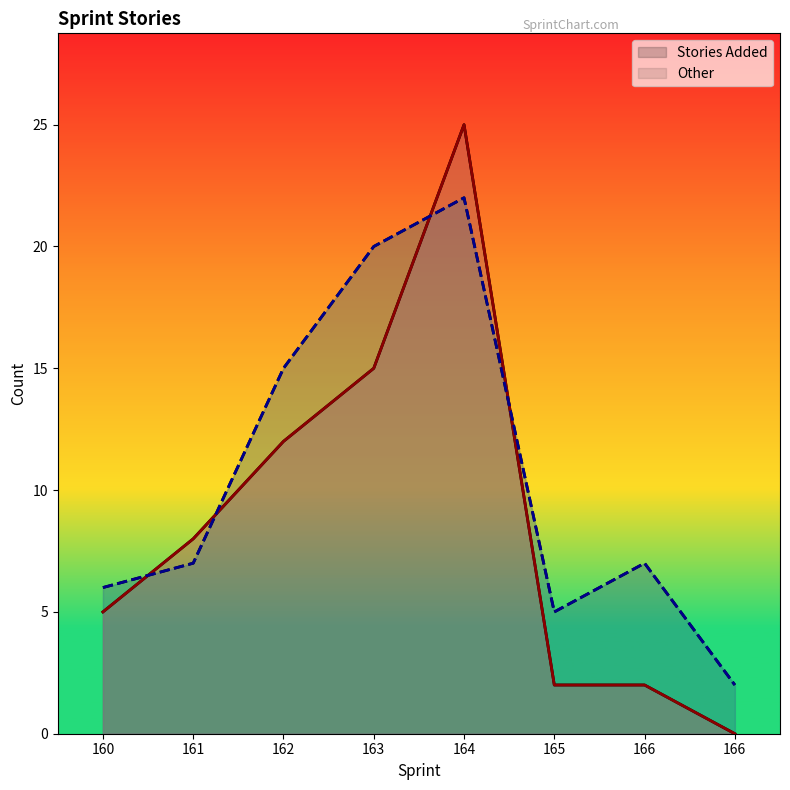

True or false: Other has more than 1 points higher than both neighbors.

True